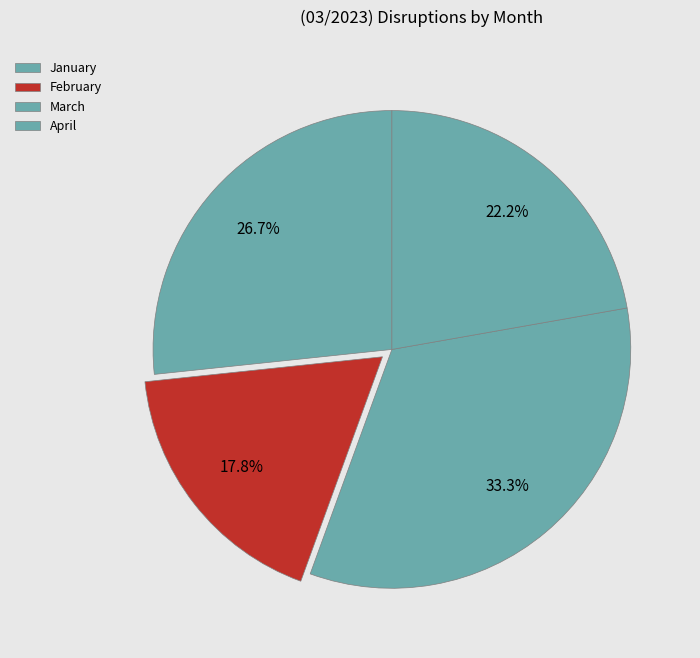

Rank the categories by value from lowest to highest.

February, April, January, March